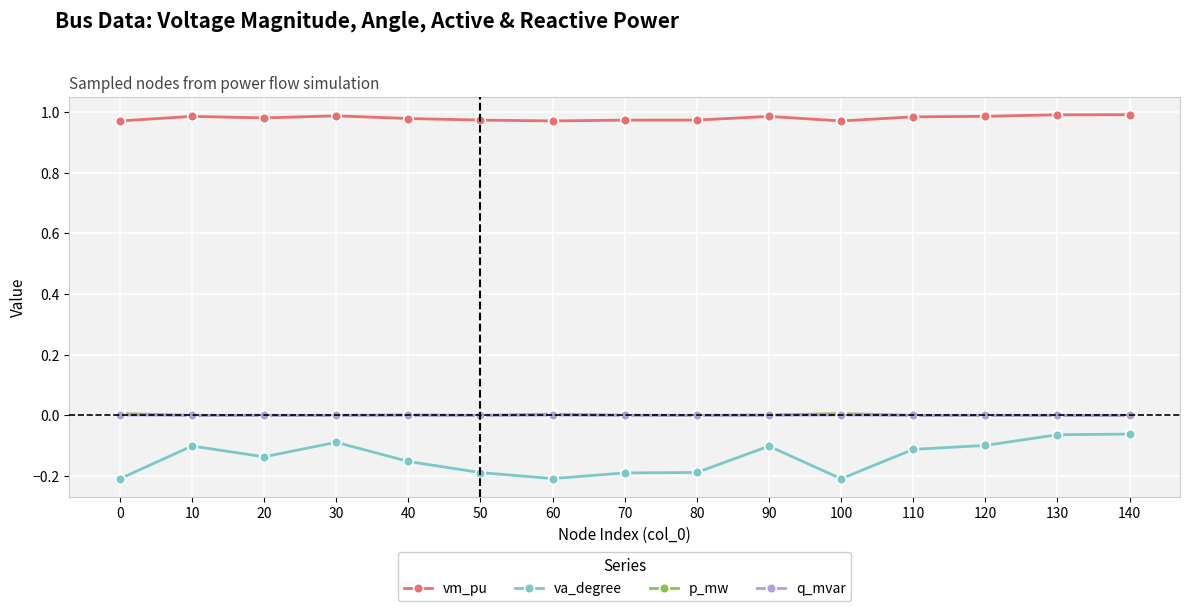

The vm_pu series shows 1.0 at 120. True or false?

True